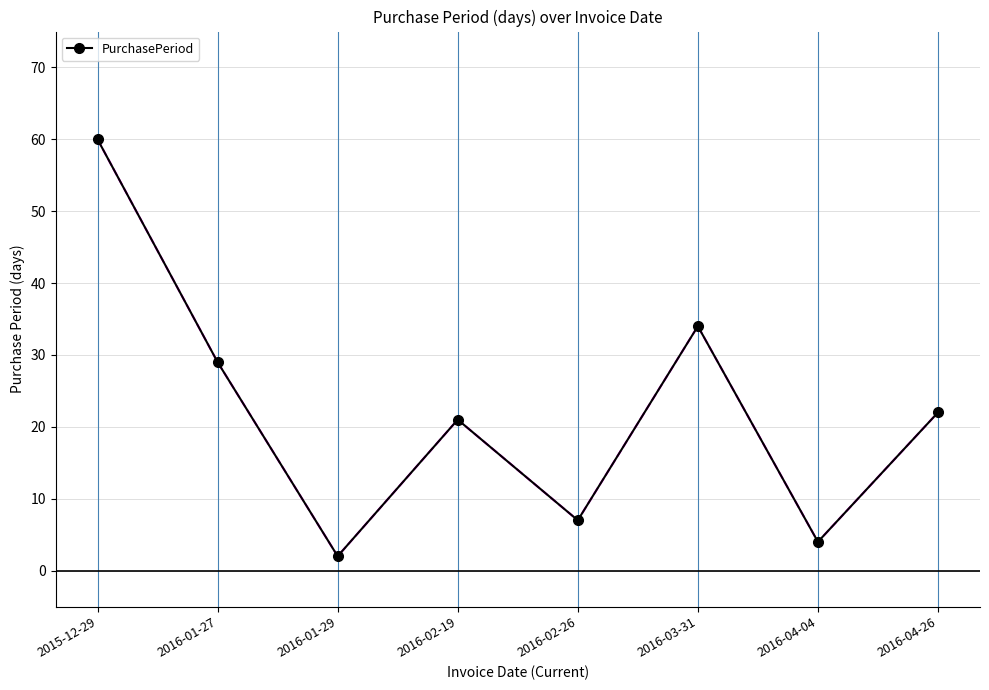

How many lines are shown in the chart?

1